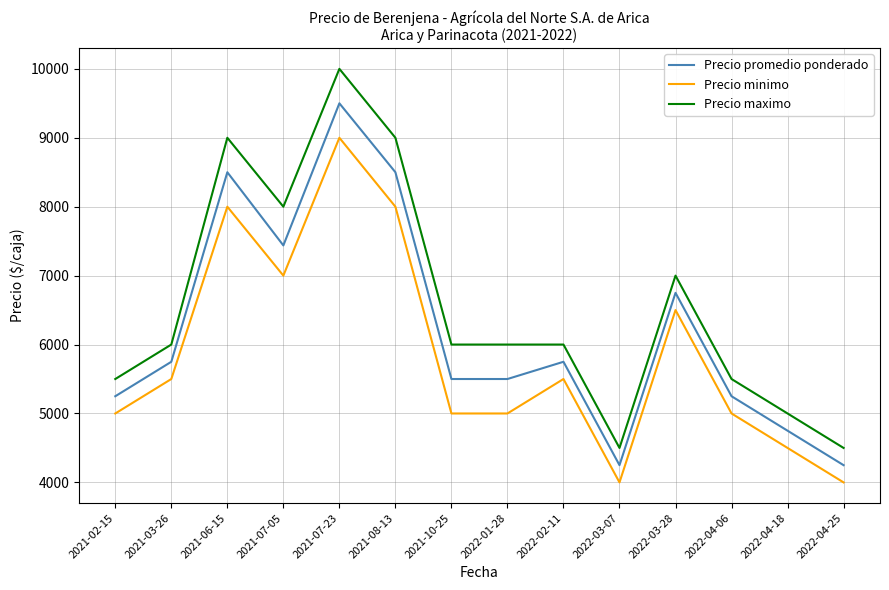

At how many categories does at least one series exceed 7956?

4